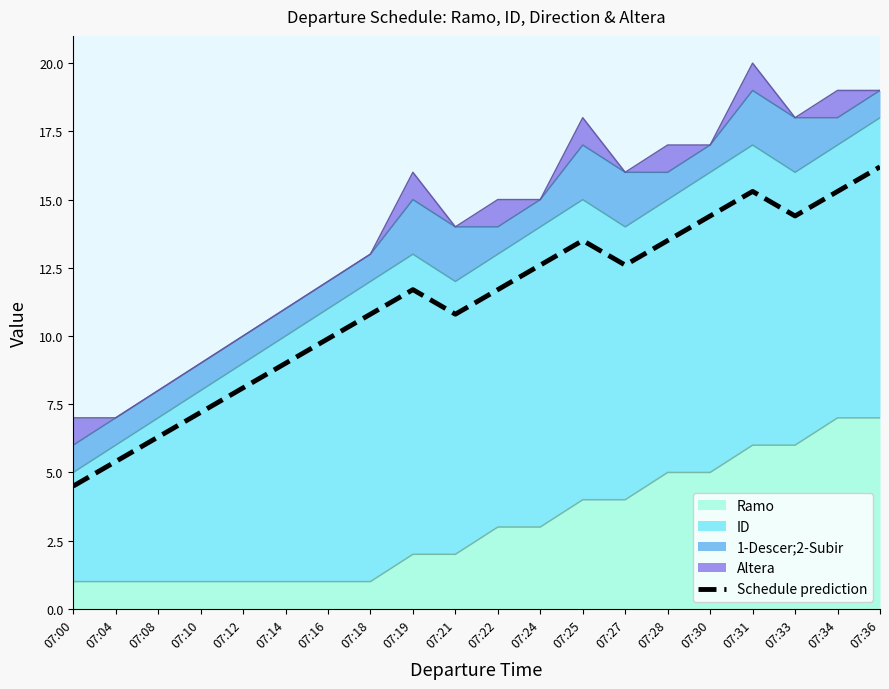

How many lines are shown in the chart?

1